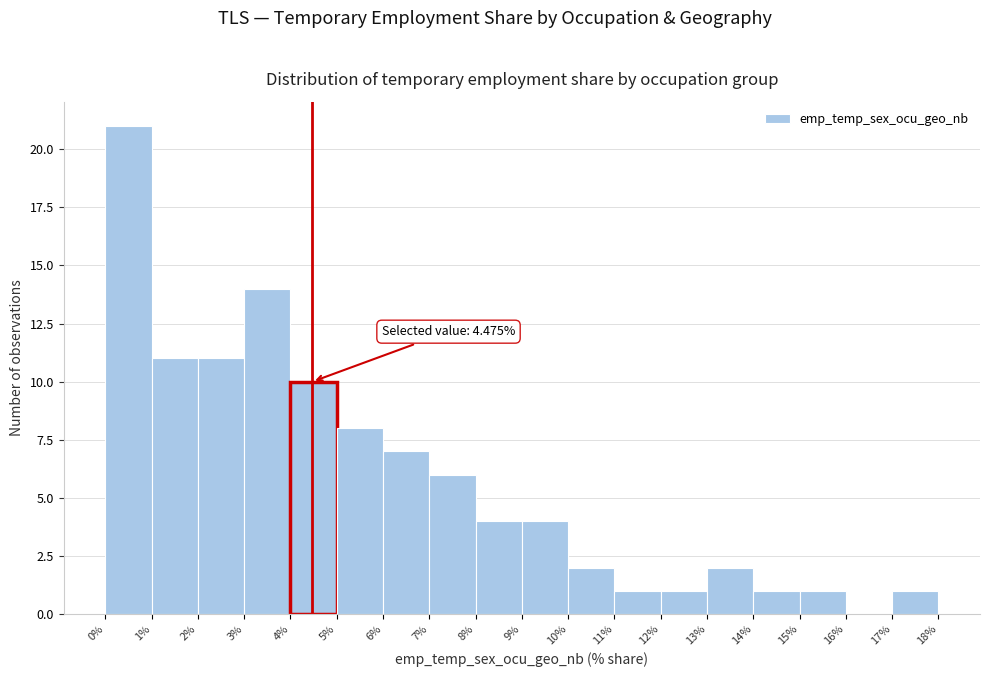

Which range on the x-axis has the tallest bar?

0% to 1%